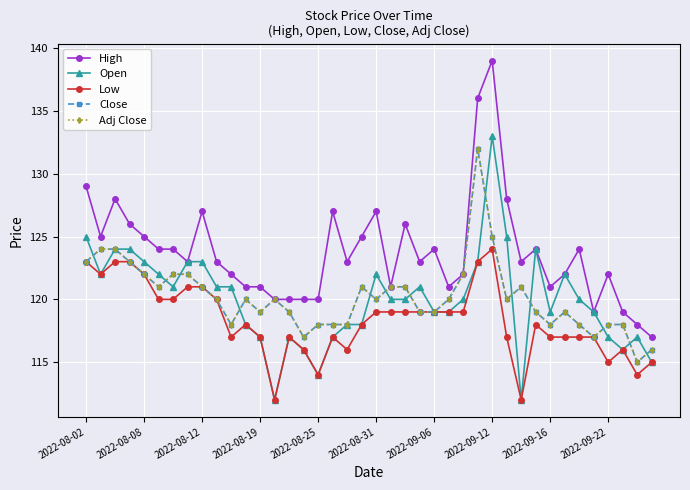

Is this an area chart (filled region under the line)?

No